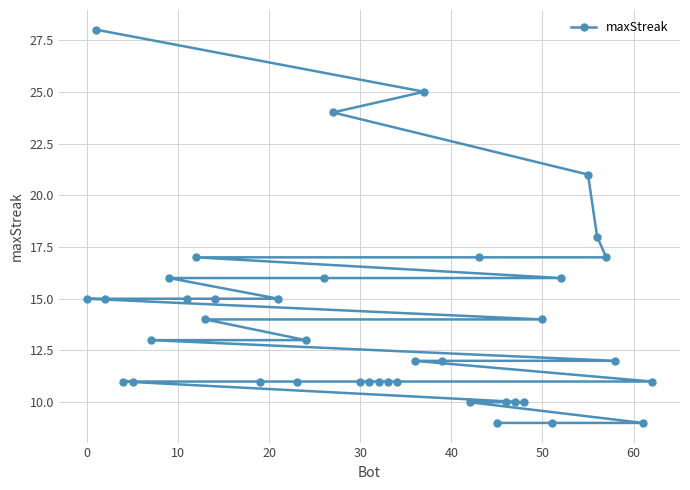

What is the difference between the maximum and minimum values?

19